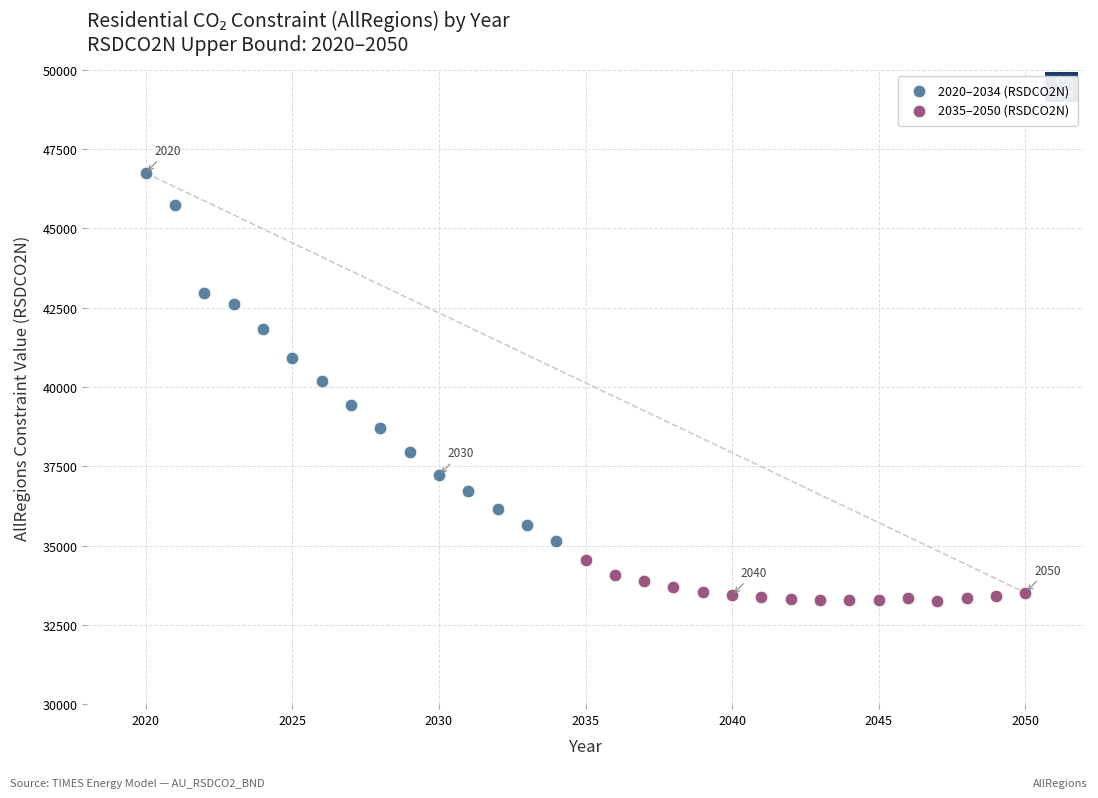

Which series reaches the maximum Y coordinate?

2020–2034 (RSDCO2N)